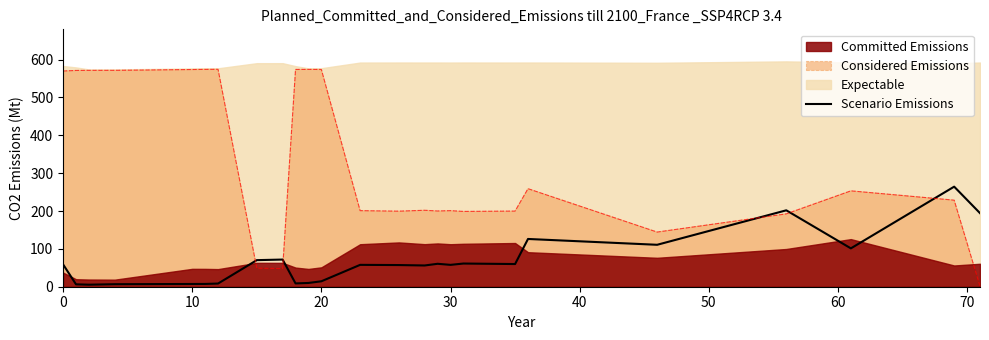

True or false: Considered Emissions and Scenario Emissions cross at least once.

True